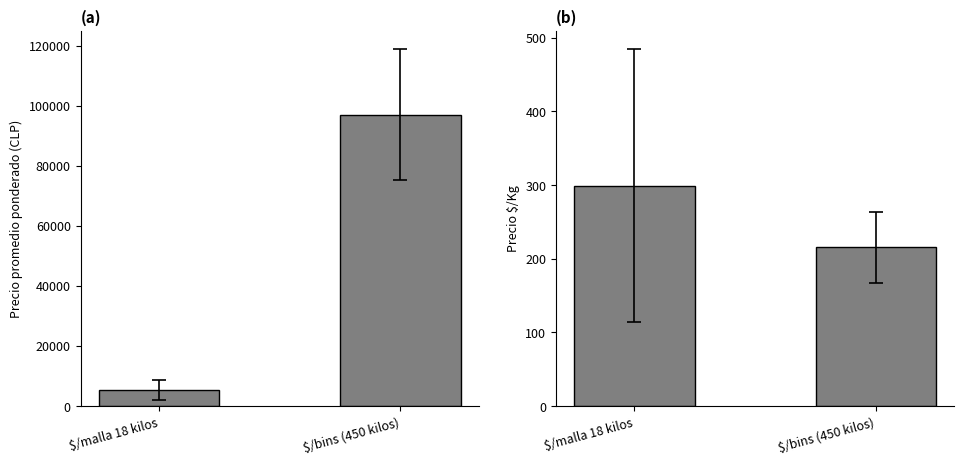

What are all the series names shown in the legend?

Precio promedio ponderado, Precio $/Kg